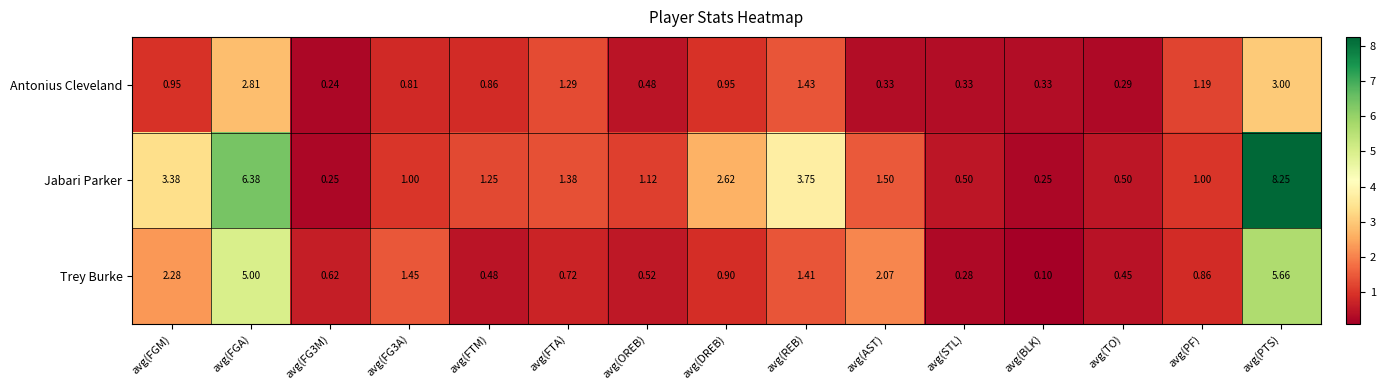

At which label does Jabari Parker reach its peak?

avg(PTS)